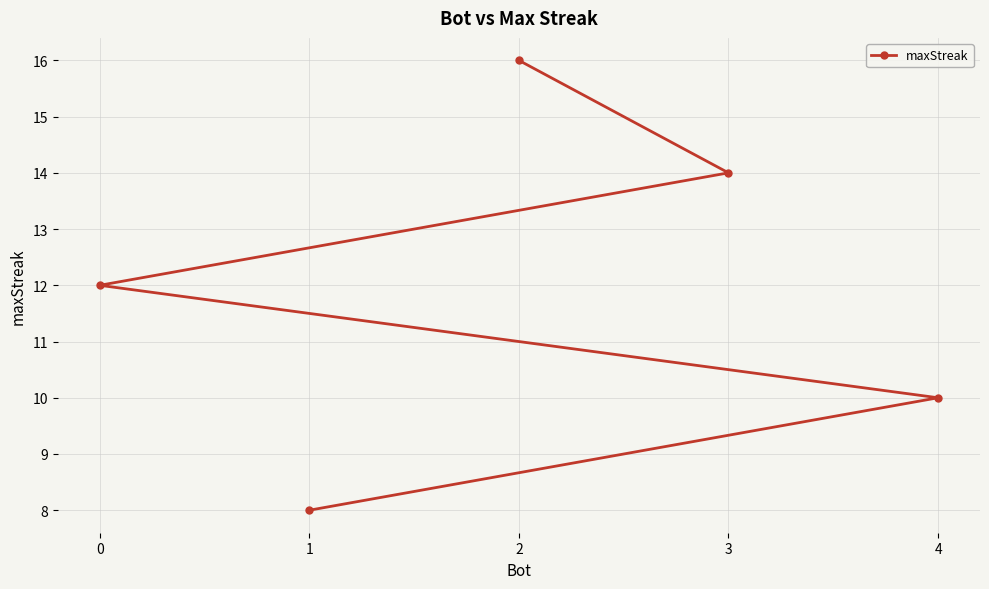

What is the average value?

12